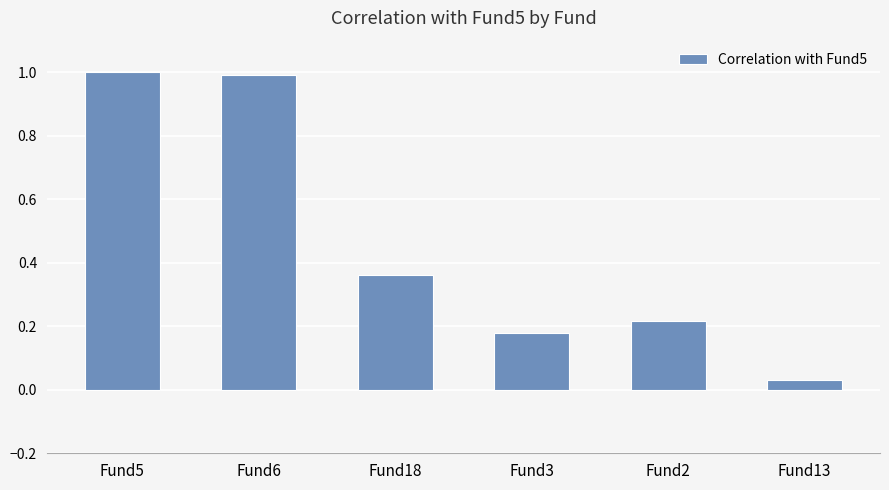

The value at Fund18 is 0.5. True or false?

False